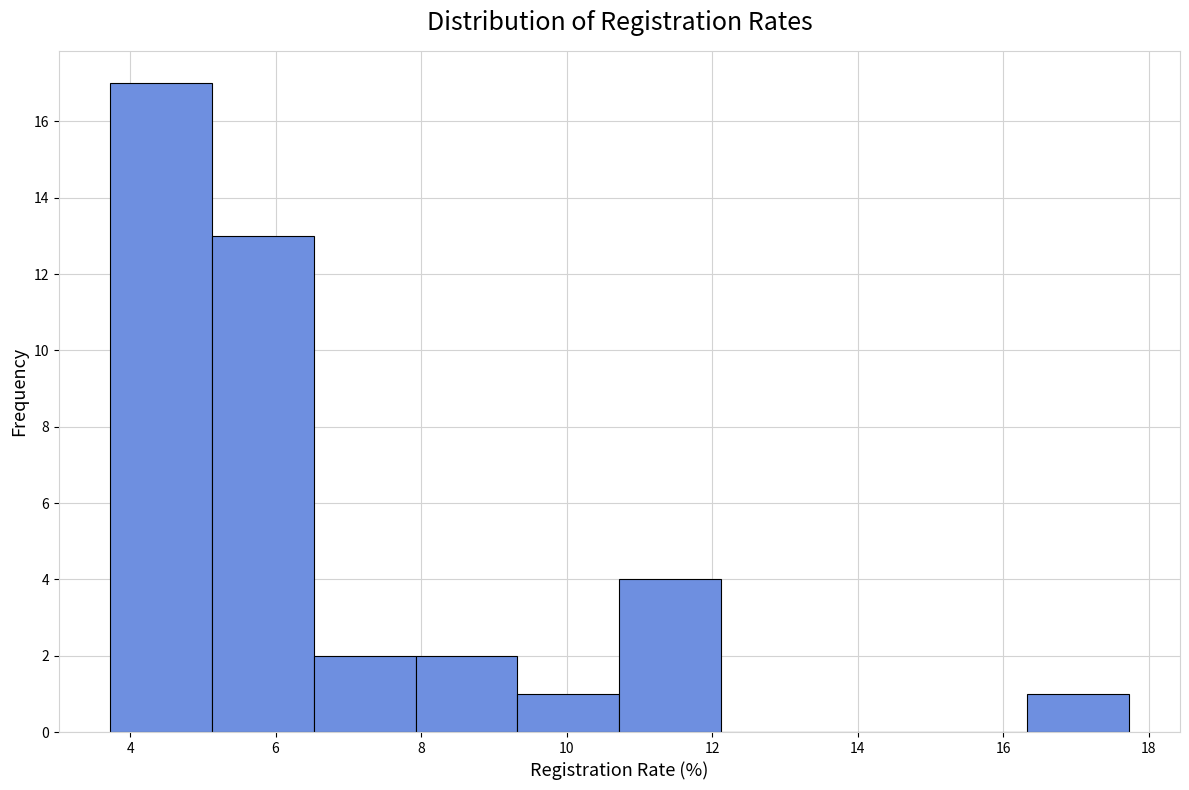

Reading left to right, list every bar in this chart as the range it spans on the x-axis followed by its height. Neither the bar edges nor the heights are printed on the chart, so give them approximately, as read against the axes.

3.8 to 5.2: 17
5.2 to 6.6: 13
6.6 to 8.0: 2
8.0 to 9.4: 2
9.4 to 10.8: 1
10.8 to 12.2: 4
12.2 to 13.6: 0
13.6 to 15.0: 0
15.0 to 16.4: 0
16.4 to 17.8: 1